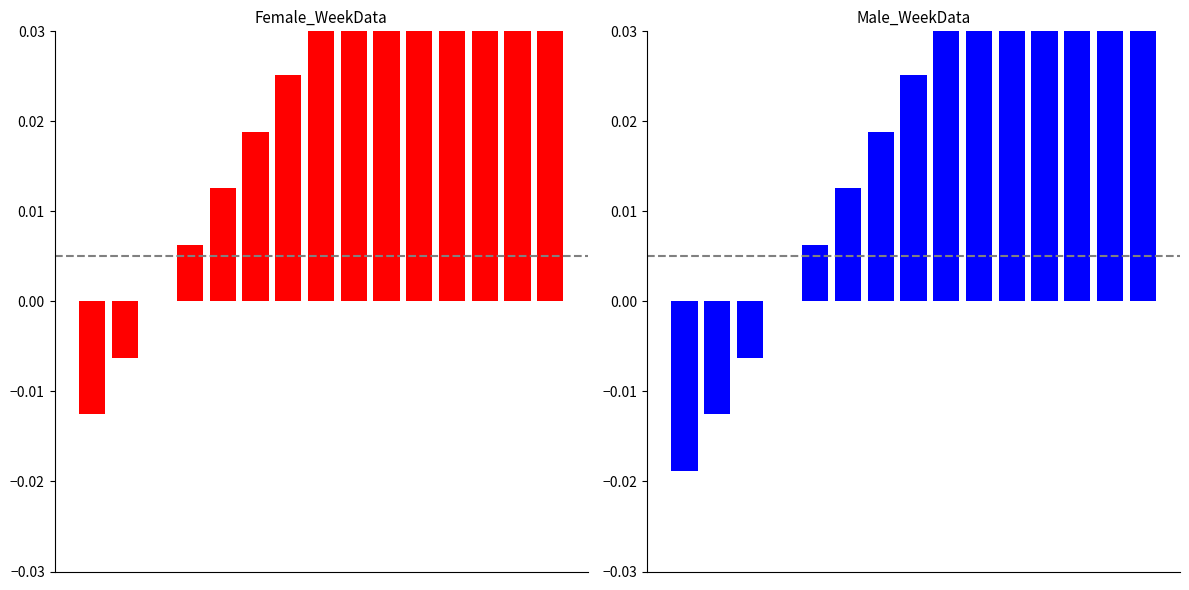

Rank the series by their average value, from highest to lowest.

Female, Male